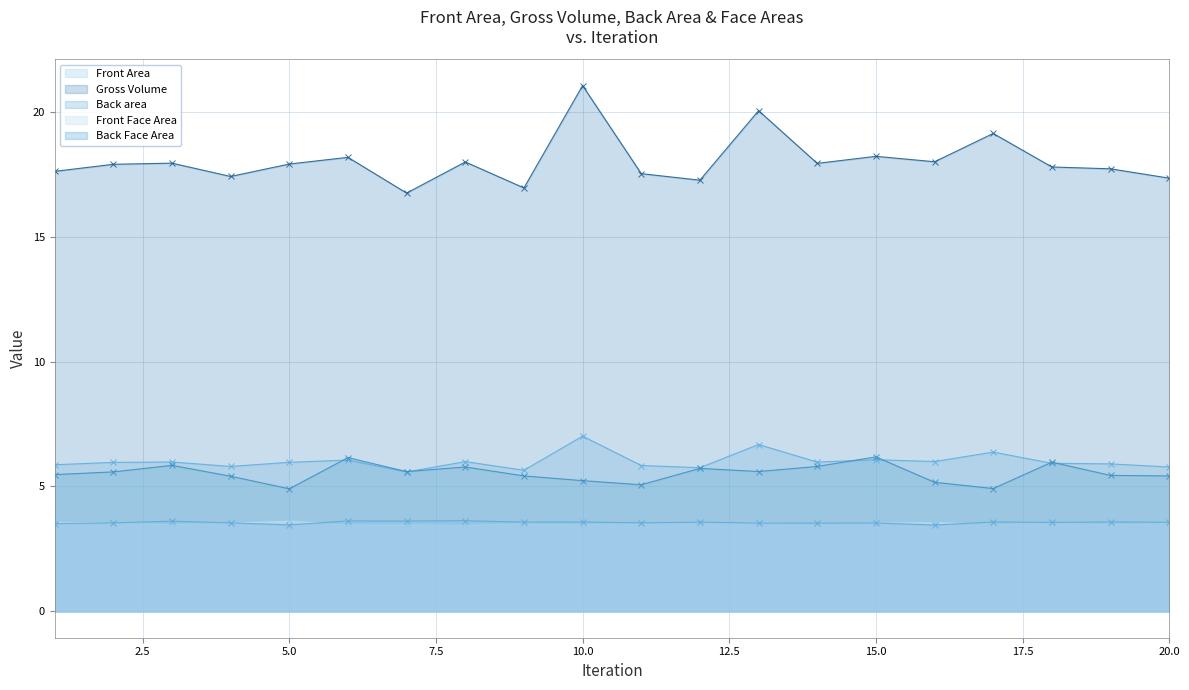

What is the sum of all Gross Volume values?

360.6